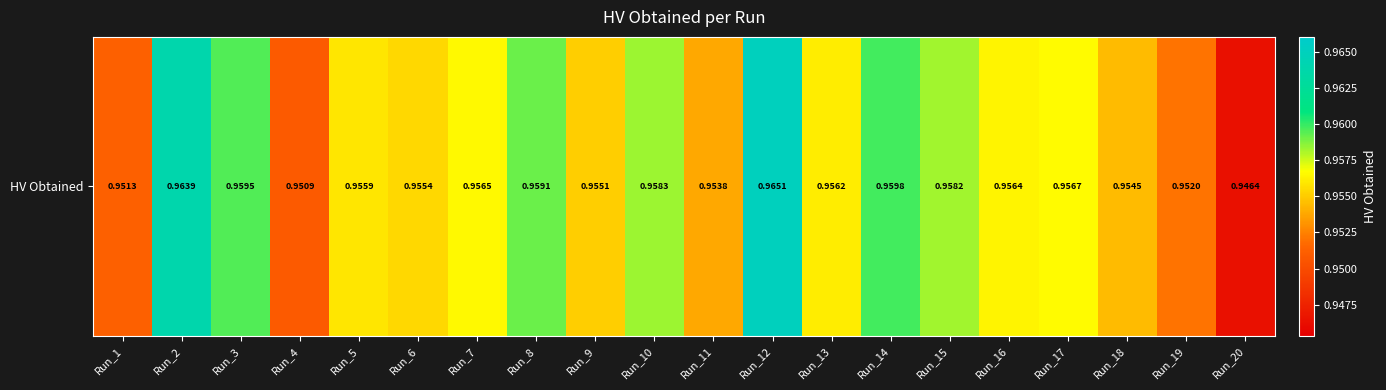

List the labels in order of value, largest first.

Run_12, Run_2, Run_14, Run_3, Run_8, Run_10, Run_15, Run_17, Run_7, Run_16, Run_13, Run_5, Run_6, Run_9, Run_18, Run_11, Run_19, Run_1, Run_4, Run_20